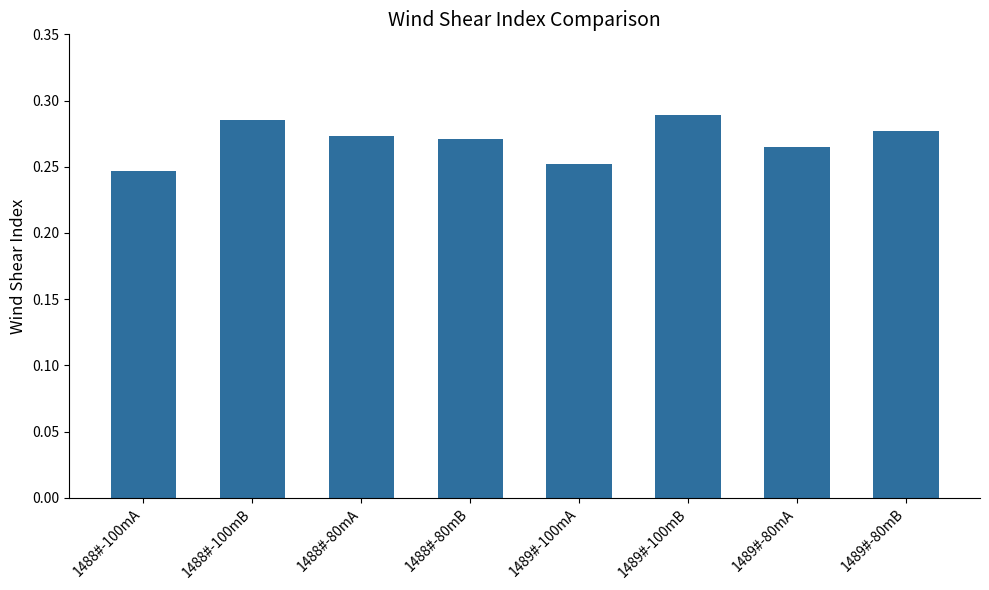

How many bars are there in total?

8